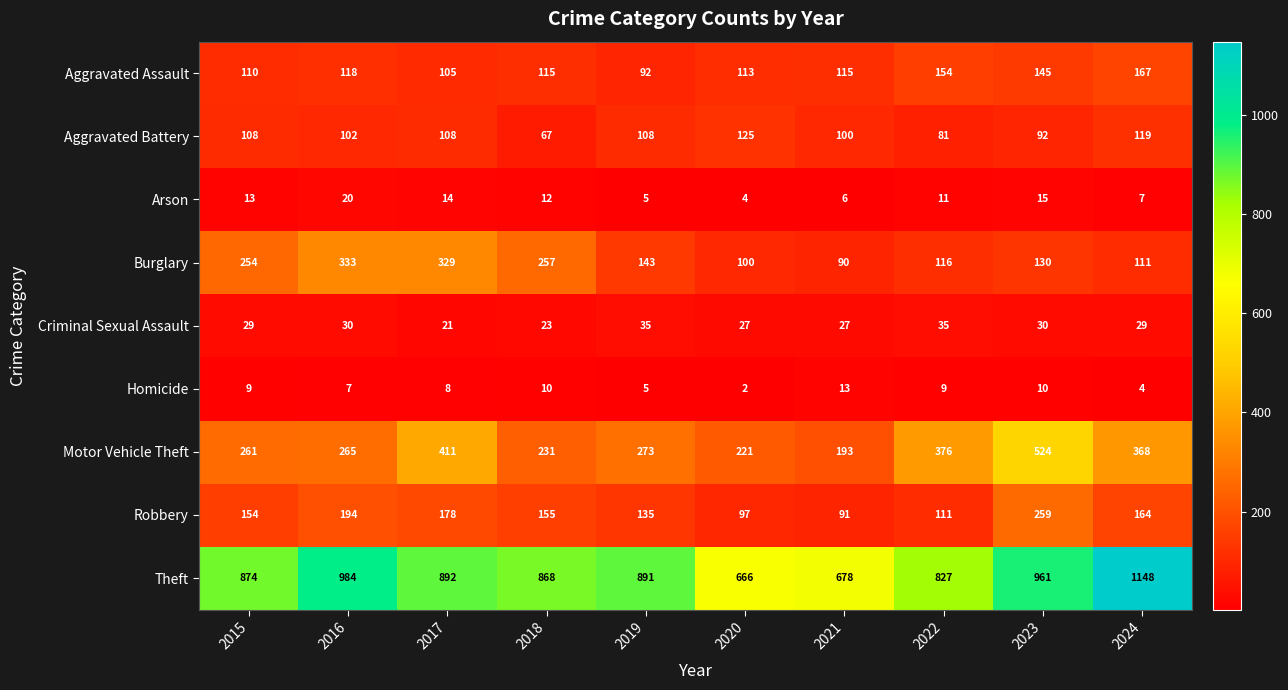

At which label is Theft closest to 907?

2017